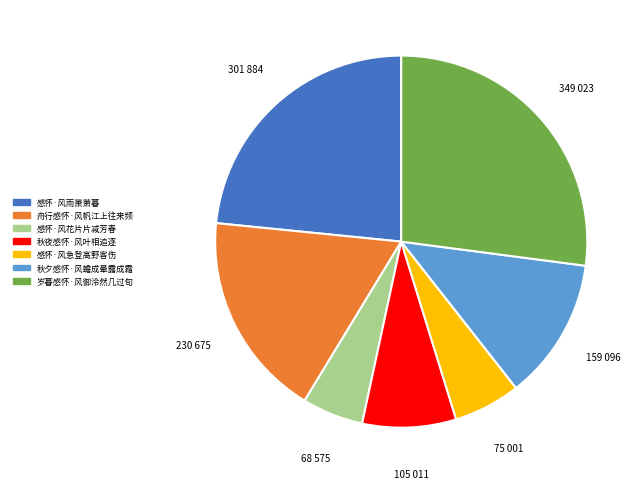

What is the largest slice in the pie chart?

岁暮感怀·风御泠然几过旬